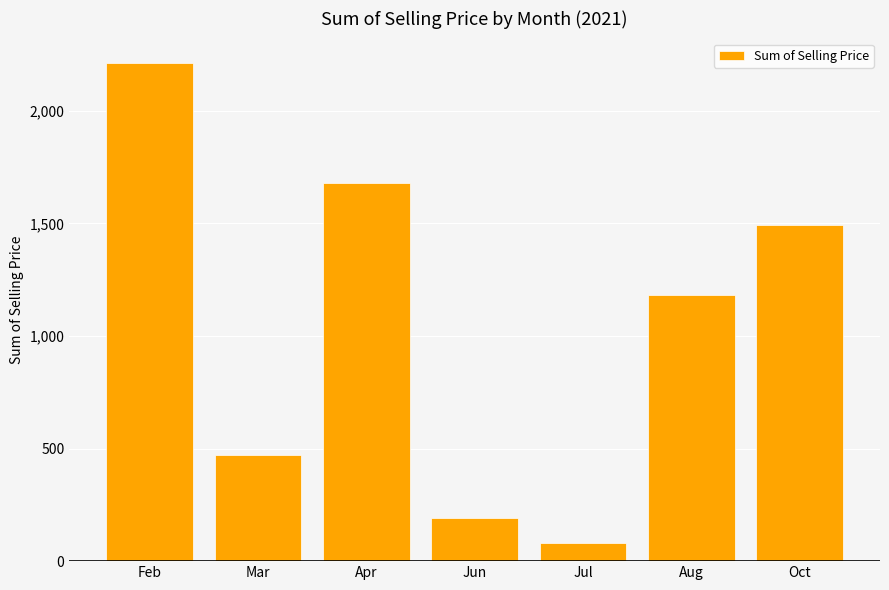

What is the value of the 5th bar from the left?

82.5